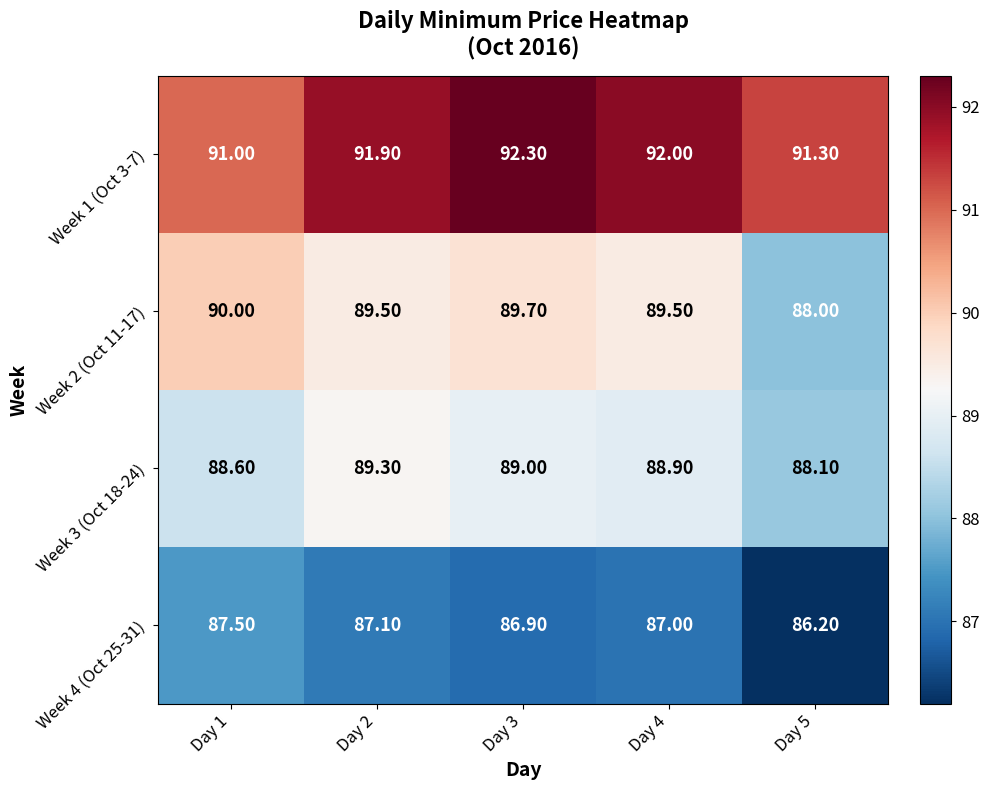

Between Day 3 and Day 5, which series saw the biggest shift?

Week 2 (Oct 11-17)